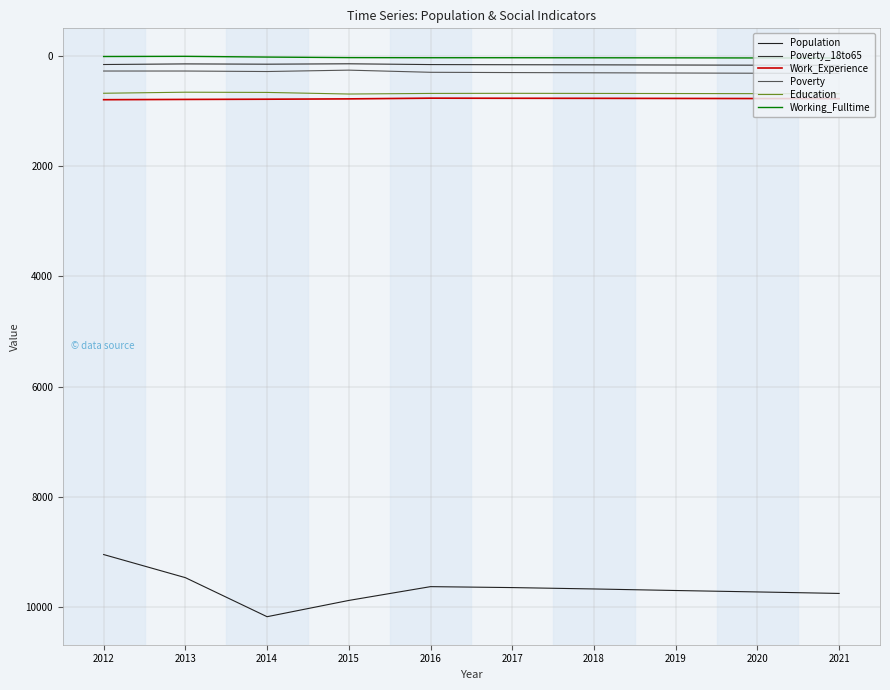

What is the value of the Education point at the 6th from the left?

684